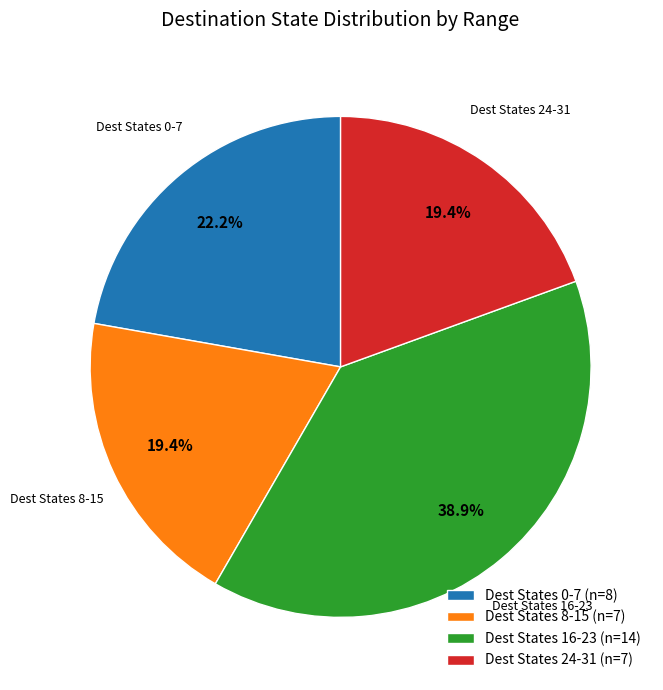

Which category has the biggest portion of the pie?

Dest States 16-23 (n=14)